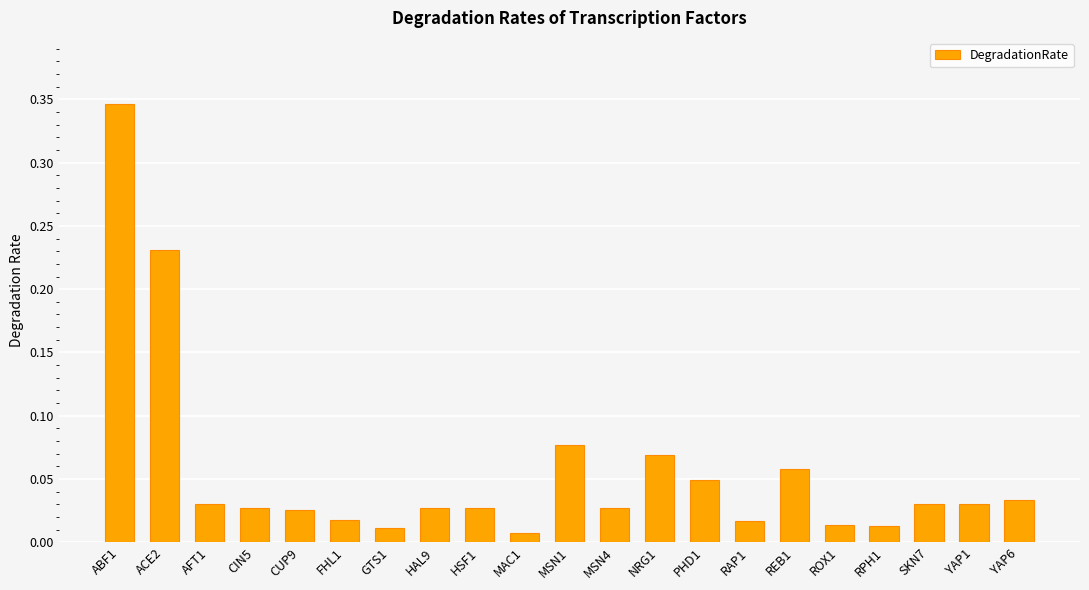

The value at YAP6 is 0.1. True or false?

False